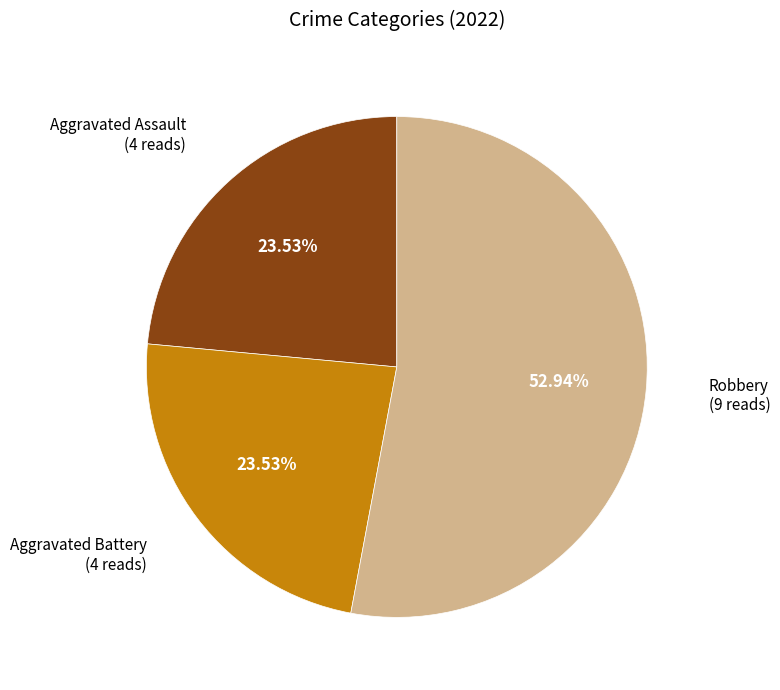

Is there a majority slice in this chart?

Yes